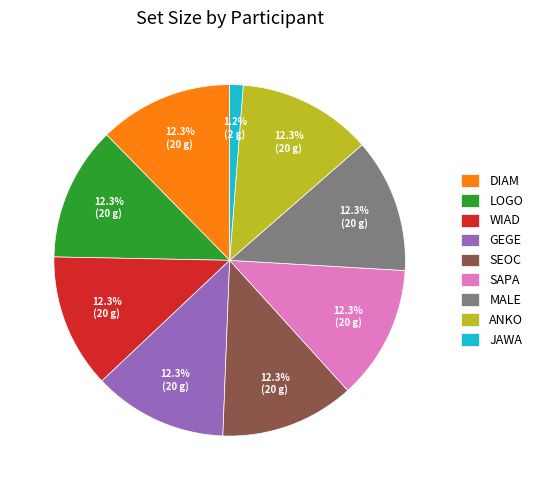

Which slice is the smallest?

JAWA